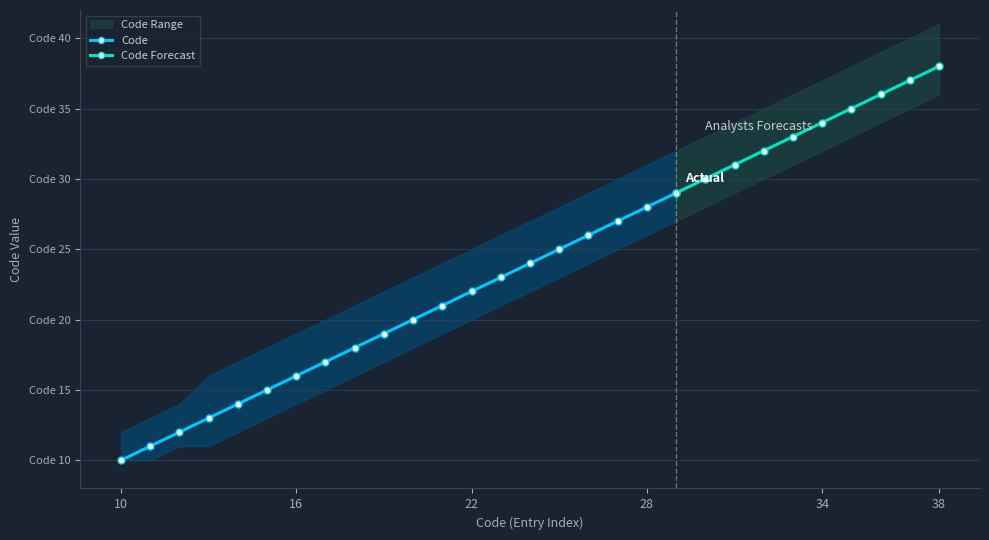

Reading right to left, transcribe all the data shown in this chart.

Code: 38	37	36	35	34	33	32	31	30	29	28	27	26	25	24	23	22	21	20	19	18	17	16	15	14	13	12	11	10
Code_upper: 41	40	39	38	37	36	35	34	33	32	31	30	29	28	27	26	25	24	23	22	21	20	19	18	17	16	14	13	12
Code_lower: 36	35	34	33	32	31	30	29	28	27	26	25	24	23	22	21	20	19	18	17	16	15	14	13	12	11	11	10	10